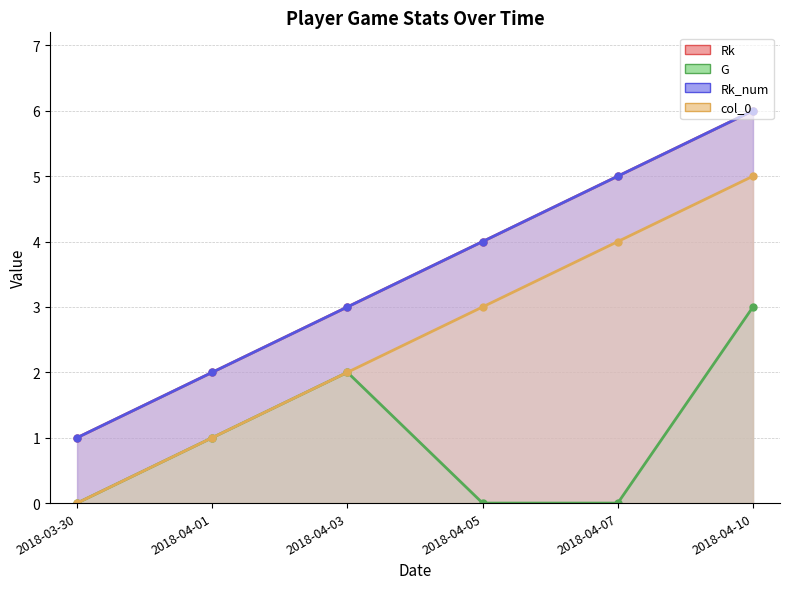

What is the difference between the maximum and second lowest values in the G series?

3